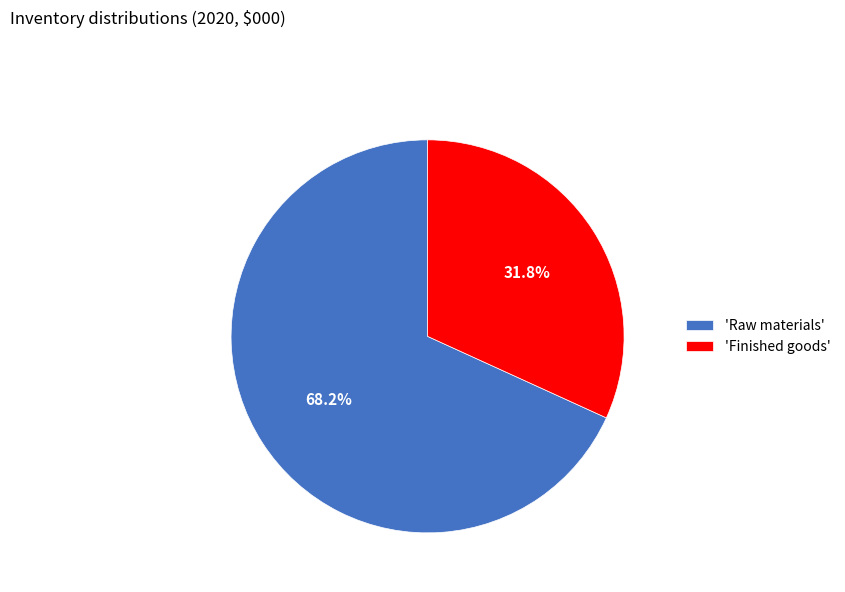

Rank the categories by value from highest to lowest.

'Raw materials', 'Finished goods'